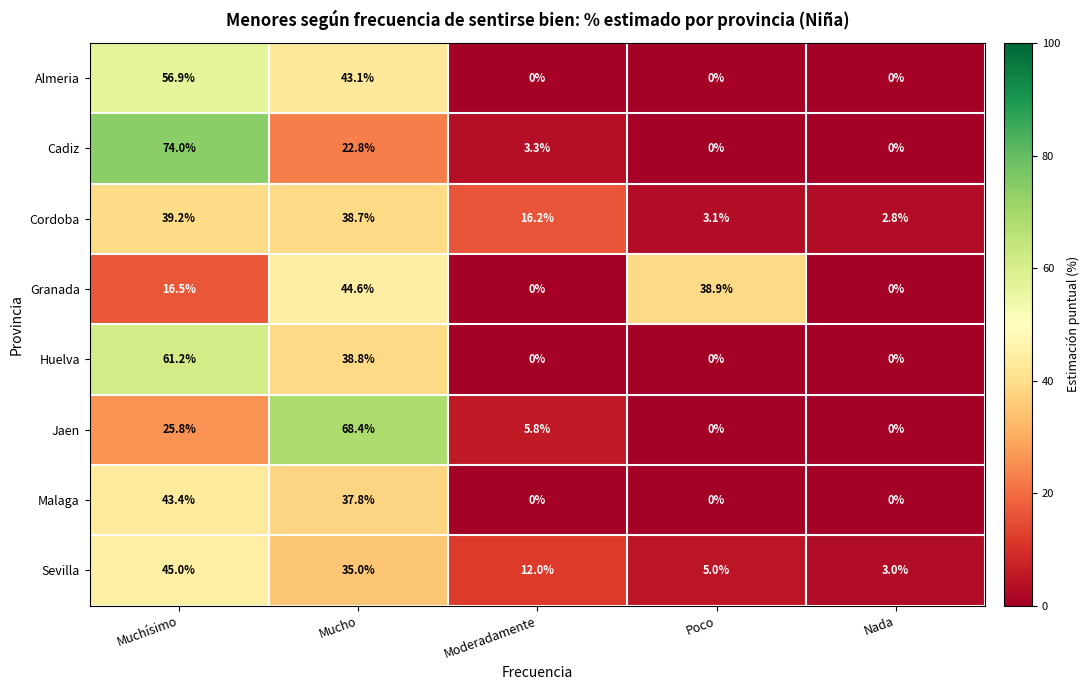

Count the number of categories in the chart.

5